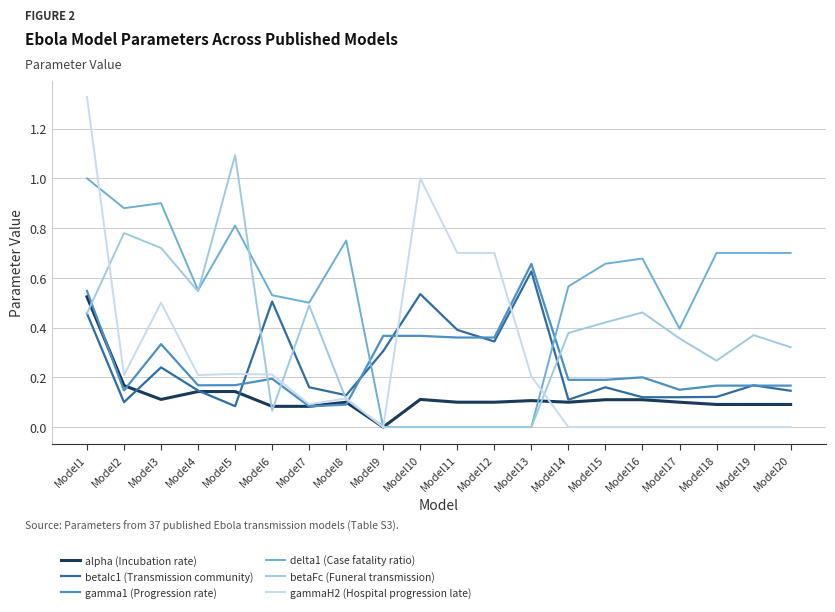

Between Model3 and Model6, which series saw the biggest shift?

betaFc (Funeral transmission)